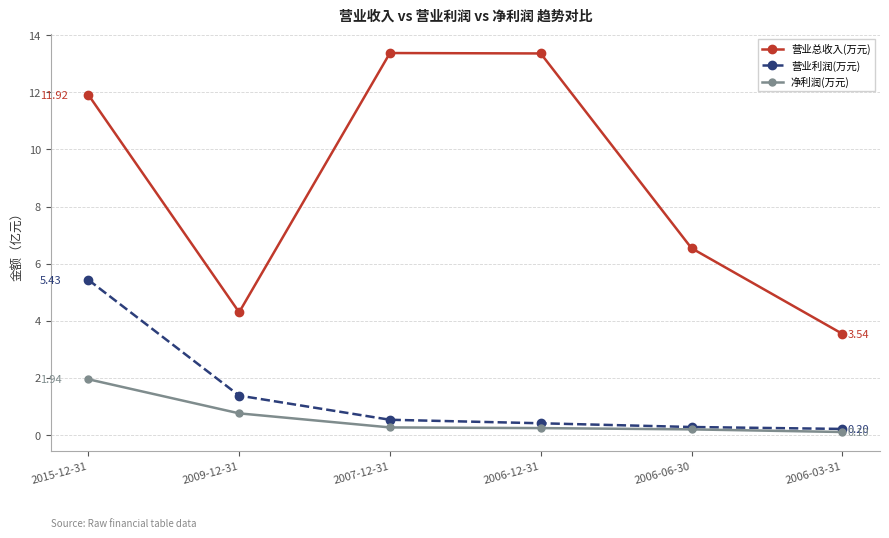

True or false: 营业总收入(万元) and 营业利润(万元) intersect in this chart.

False